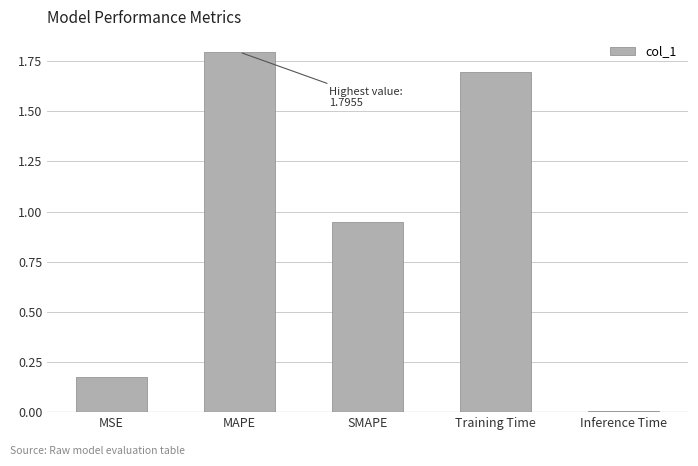

List the labels in order of value, largest first.

MAPE, Training Time, SMAPE, MSE, Inference Time